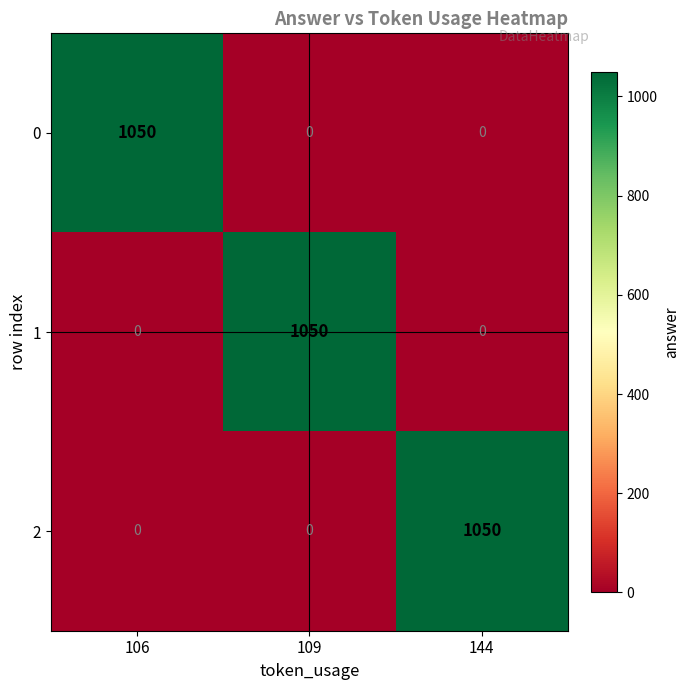

Reading left to right, list all the values displayed in this chart.

0: 106=1050	109=0	144=0
1: 106=0	109=1050	144=0
2: 106=0	109=0	144=1050